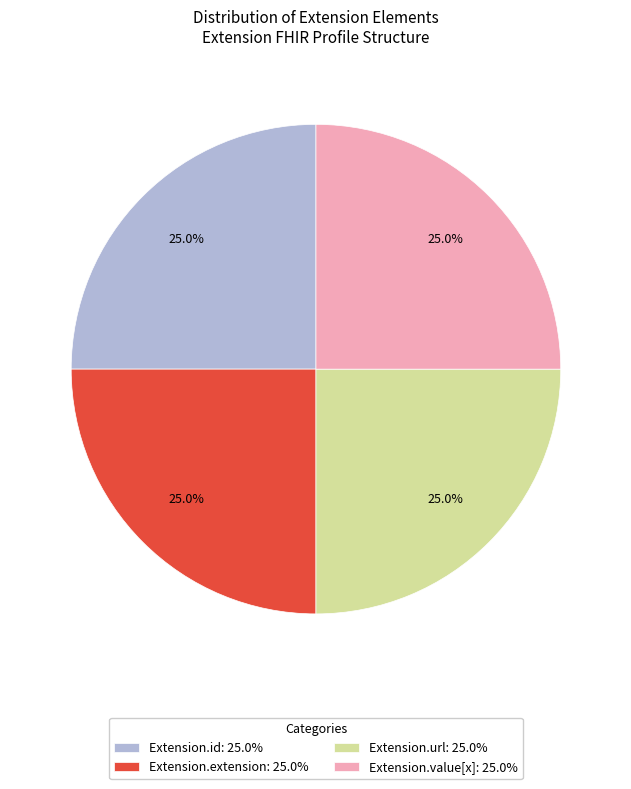

Does any single category account for the majority?

No